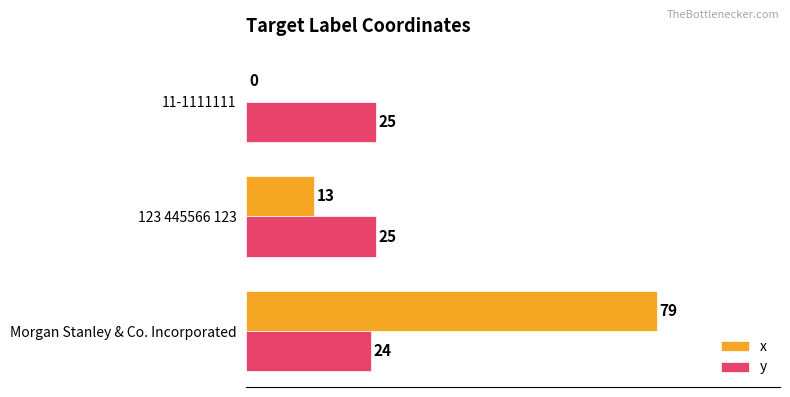

What is the total value across all series at 11-1111111?

25